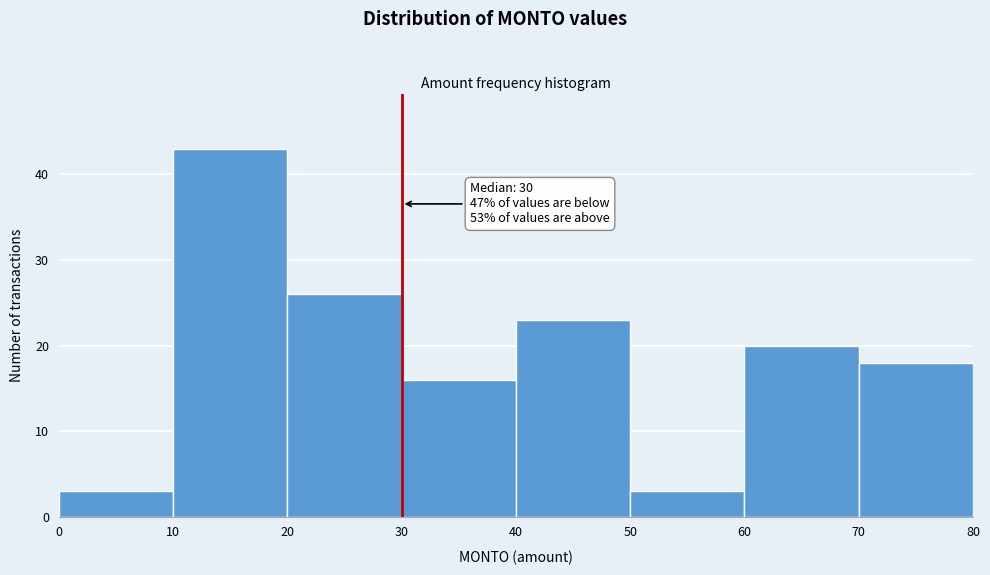

Which range on the x-axis has the tallest bar?

10 to 20